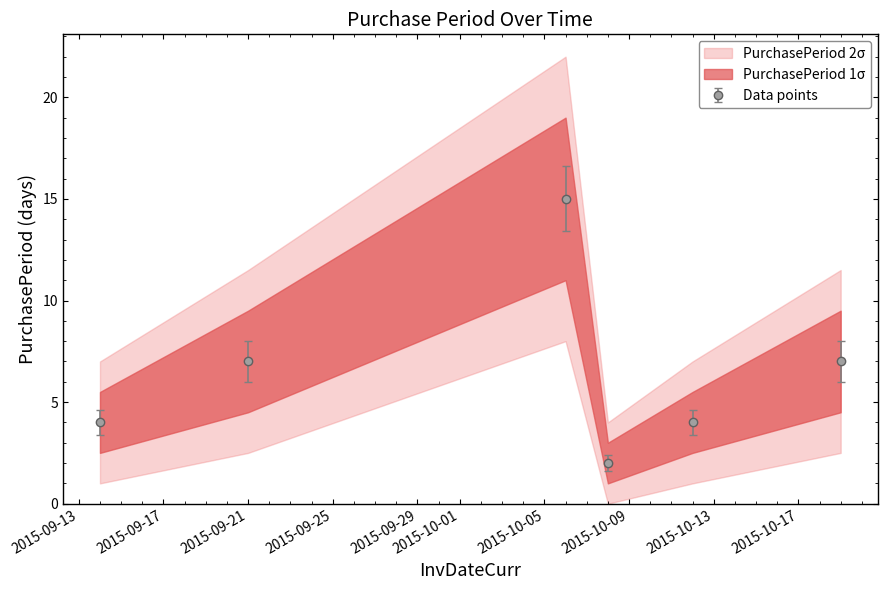

What is the smallest value displayed?

2